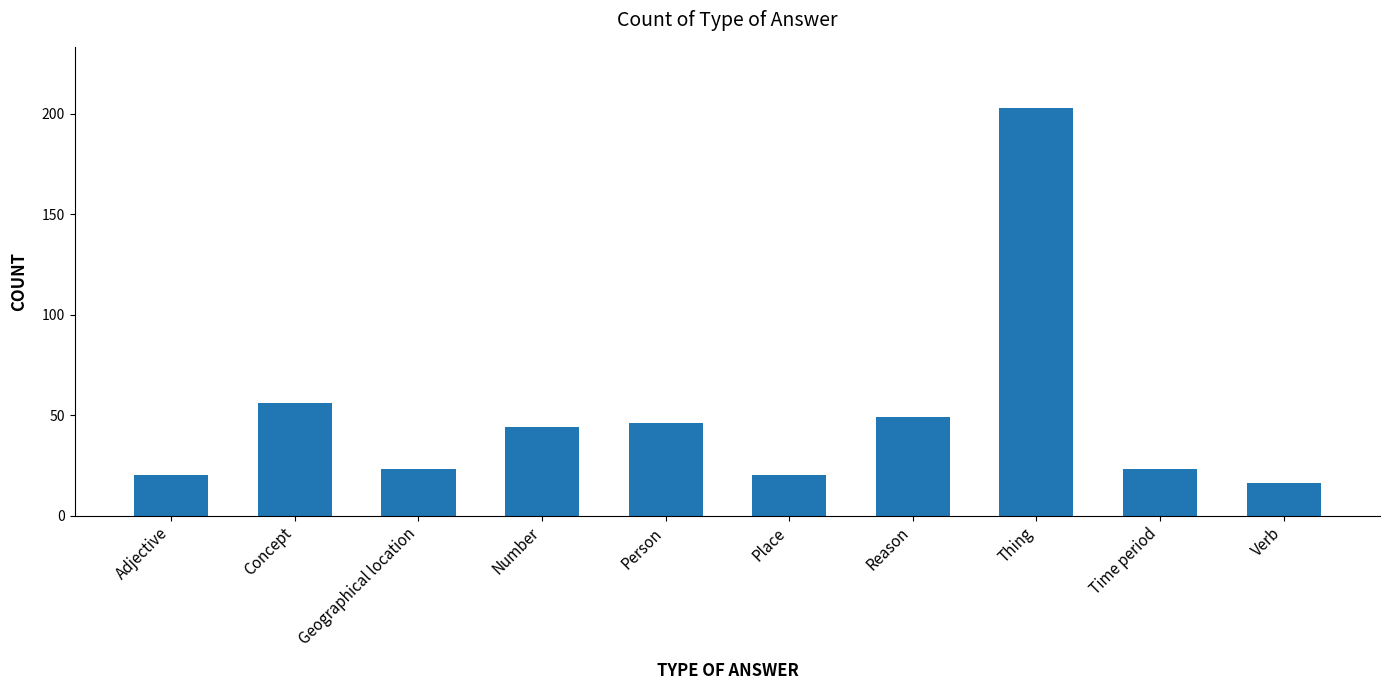

Which label corresponds to the largest value in the chart?

Thing